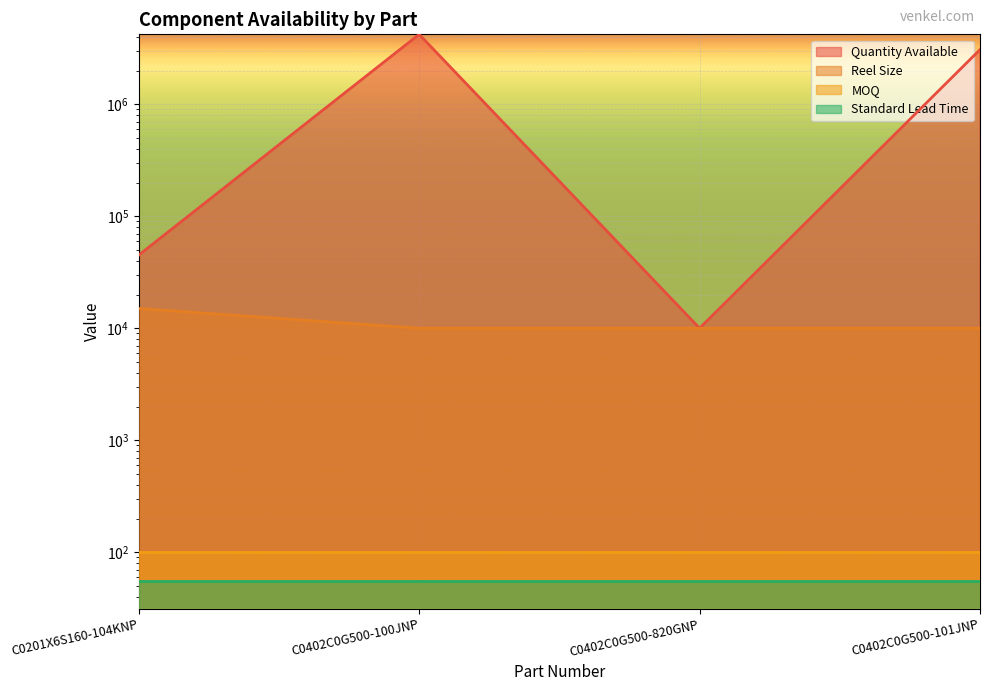

The value of Reel Size at C0201X6S160-104KNP is 22073. True or false?

False